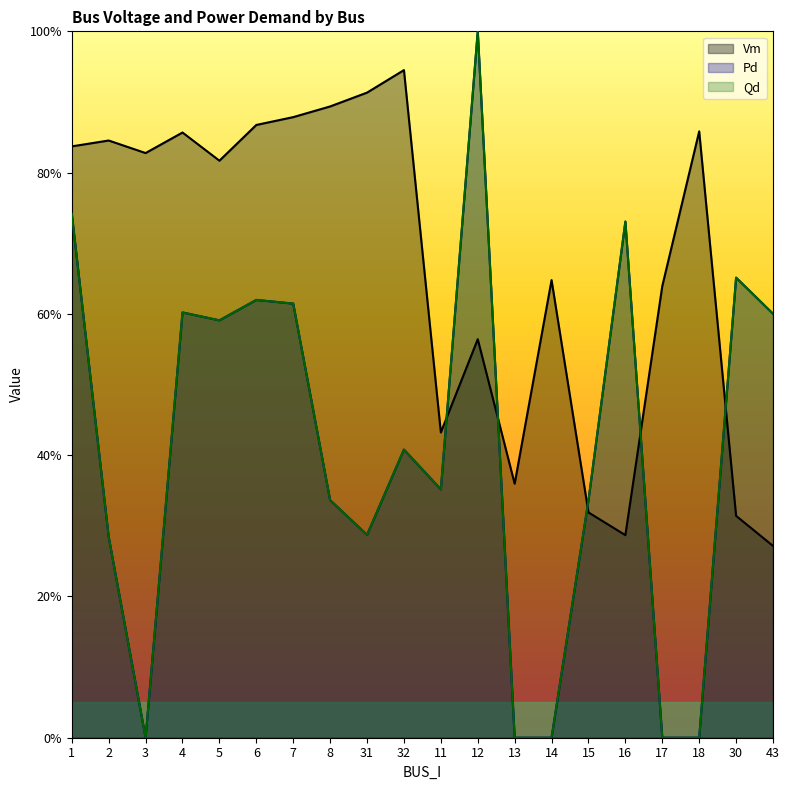

What is the average value of the Vm series?

0.7